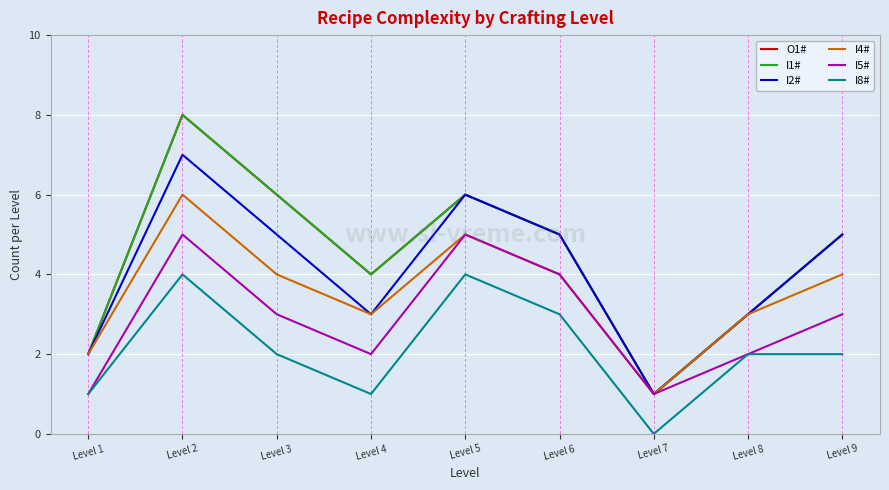

Reading left to right, what are all the values shown in this chart?

O1#: Level 1=2	Level 2=8	Level 3=6	Level 4=4	Level 5=6	Level 6=5	Level 7=1	Level 8=3	Level 9=5
I1#: Level 1=2	Level 2=8	Level 3=6	Level 4=4	Level 5=6	Level 6=5	Level 7=1	Level 8=3	Level 9=5
I2#: Level 1=2	Level 2=7	Level 3=5	Level 4=3	Level 5=6	Level 6=5	Level 7=1	Level 8=3	Level 9=5
I4#: Level 1=2	Level 2=6	Level 3=4	Level 4=3	Level 5=5	Level 6=4	Level 7=1	Level 8=3	Level 9=4
I5#: Level 1=1	Level 2=5	Level 3=3	Level 4=2	Level 5=5	Level 6=4	Level 7=1	Level 8=2	Level 9=3
I8#: Level 1=1	Level 2=4	Level 3=2	Level 4=1	Level 5=4	Level 6=3	Level 7=0	Level 8=2	Level 9=2